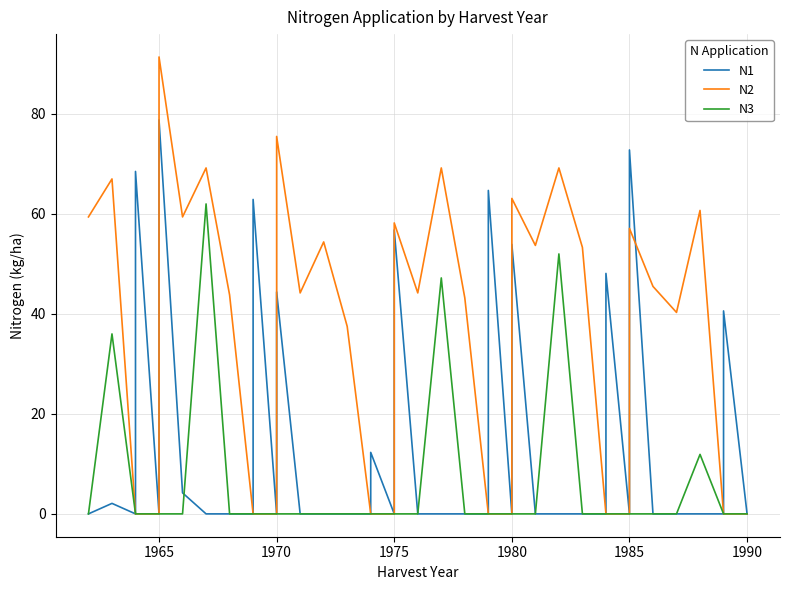

The N1 series shows -29.2 at 29. True or false?

False